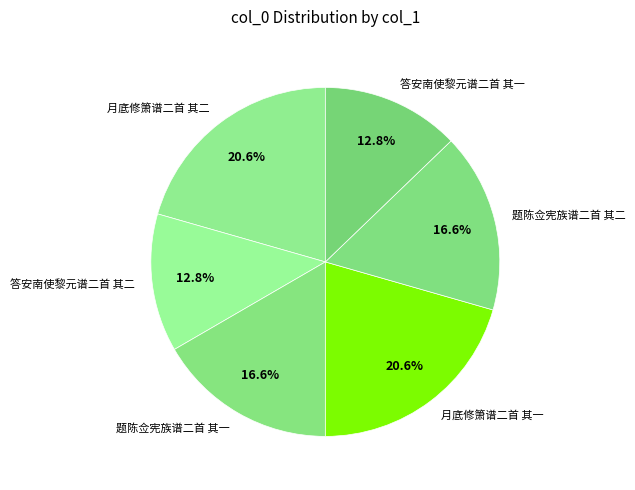

Combined, do 月底修箫谱二首 其一 and 答安南使黎元谱二首 其一 account for over 50%?

No